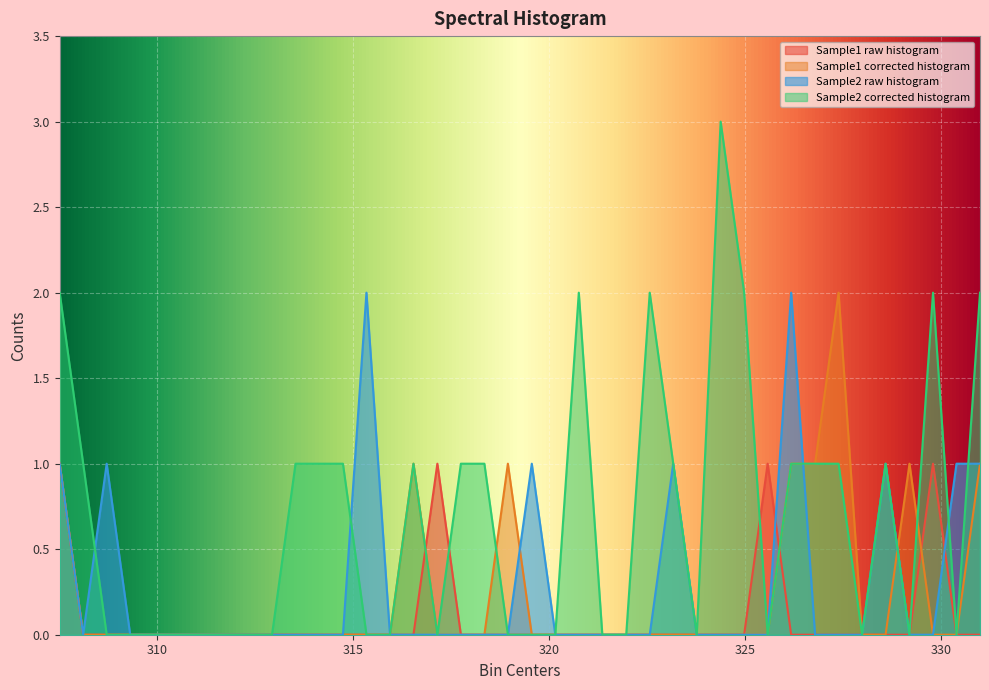

How many values in Sample1 raw histogram are above zero?

4